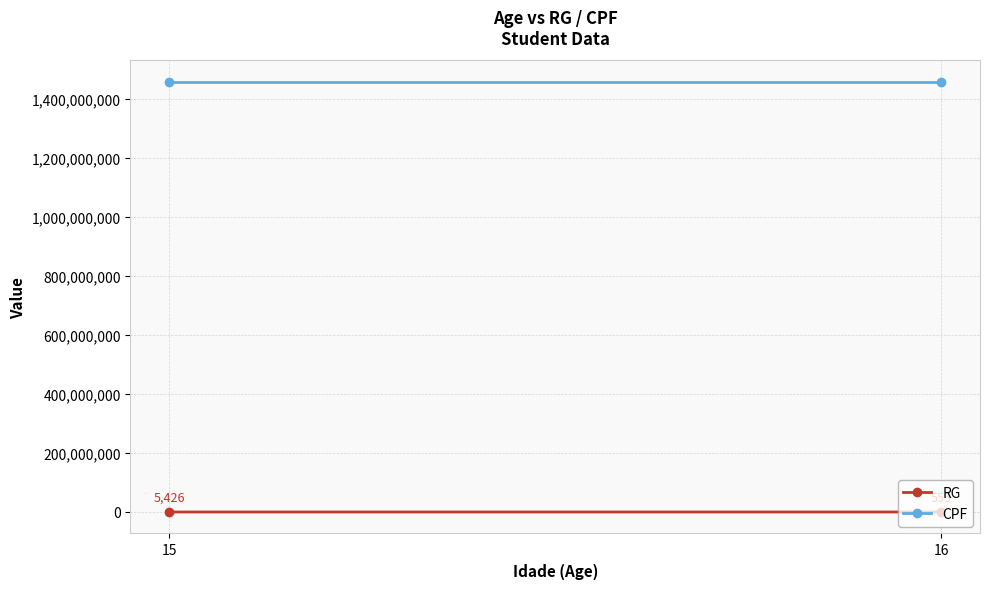

At which label does CPF reach its peak?

15